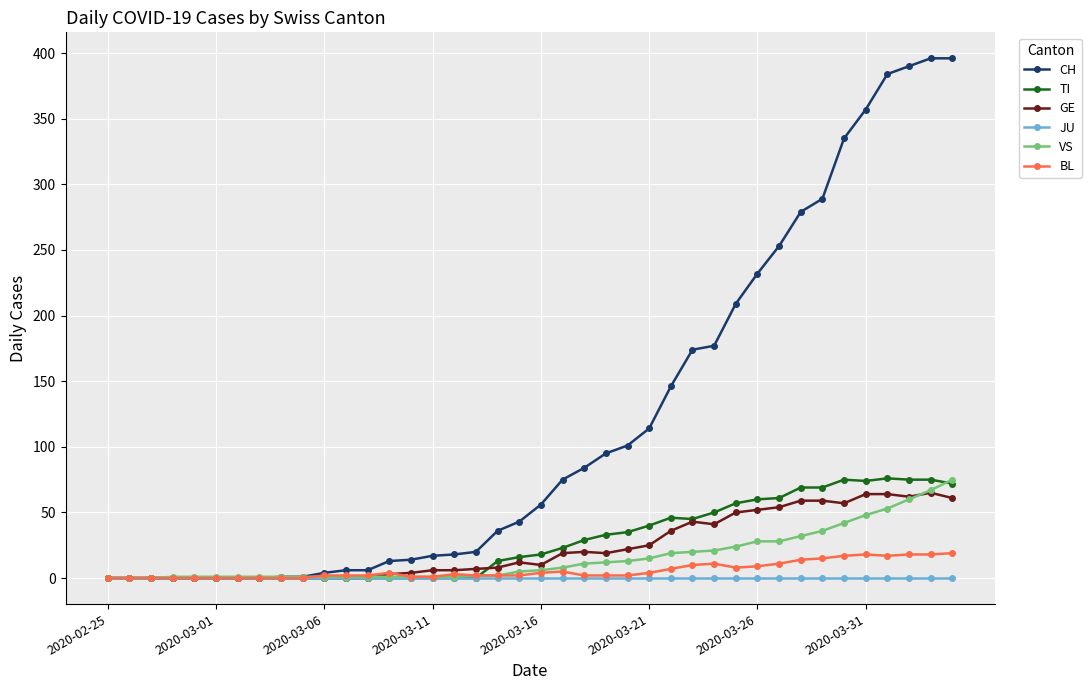

What is the greatest value displayed?

396